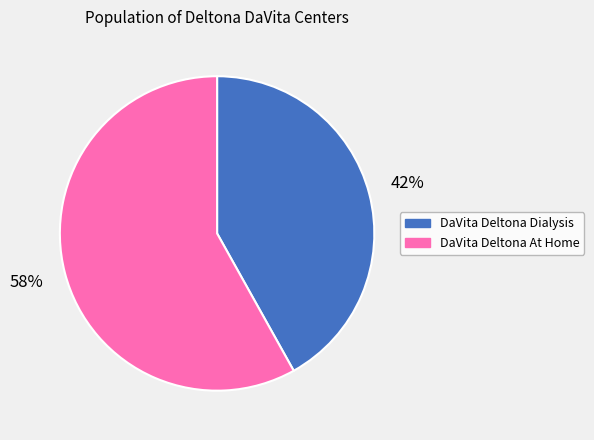

True or false: DaVita Deltona At Home accounts for 51% of the total.

False